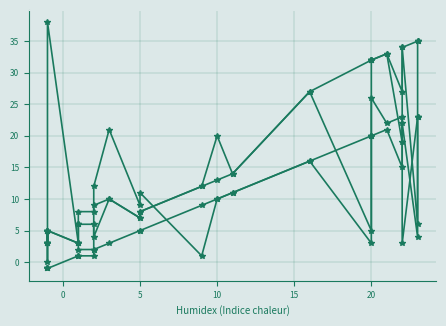

What are all the series names shown in the legend?

SPC_LAYER, WITHOUT_ISOLATION_LAYER, SPC_SPACE, WITHOUT_ISOLATION_F